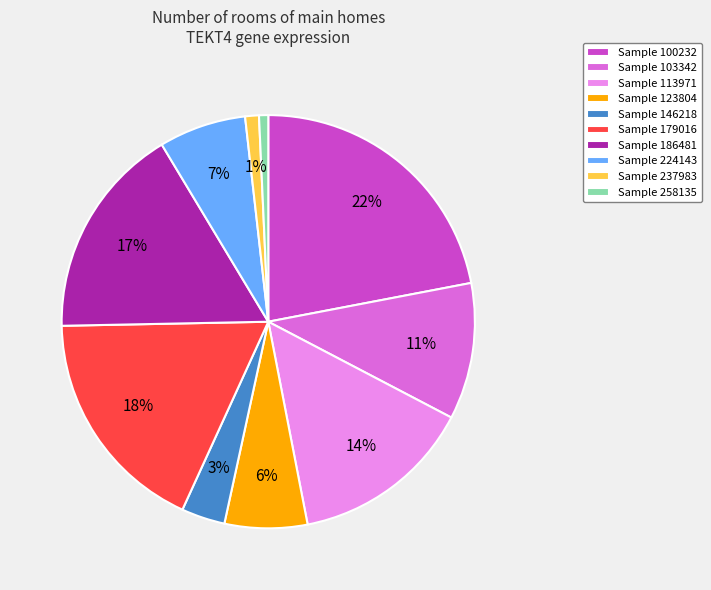

True or false: Sample 100232 accounts for 22% of the total.

True